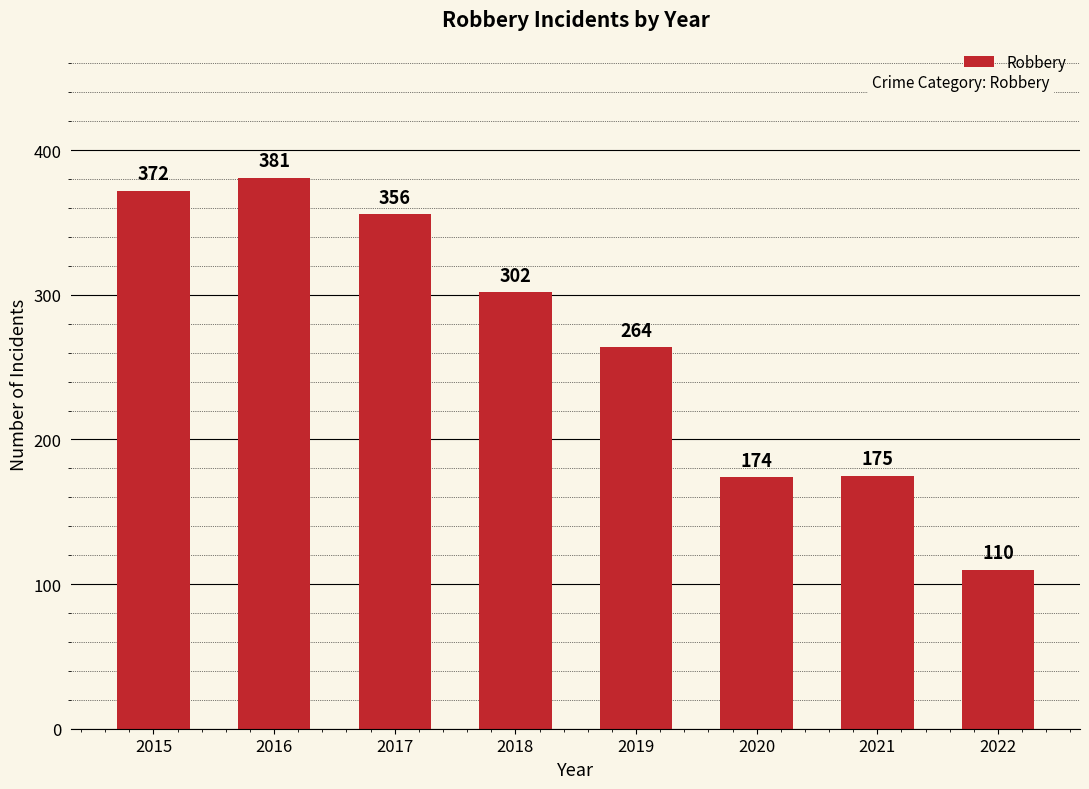

Where is the data nearest to the value 245?

2019